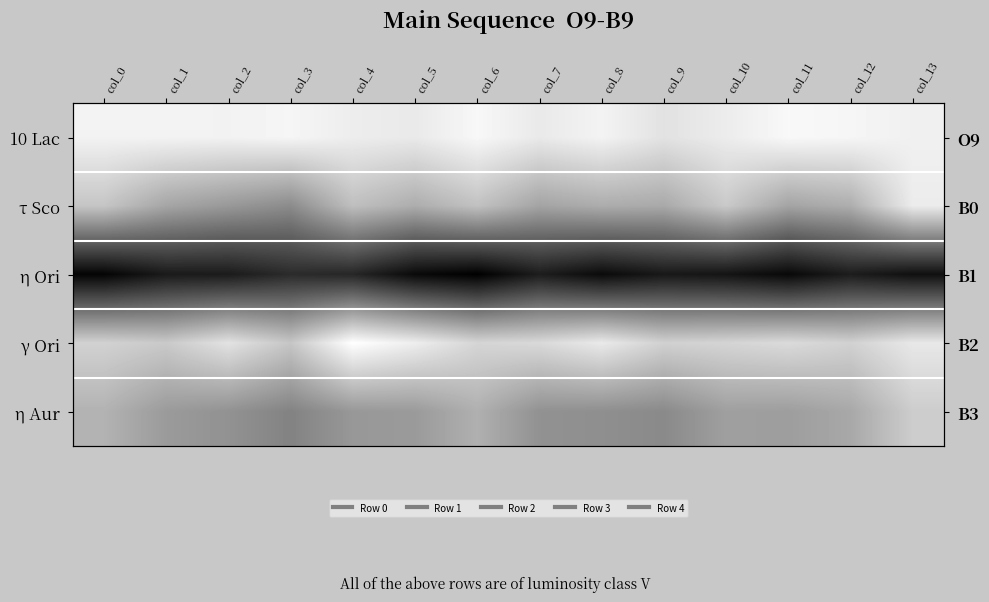

What is the difference between the maximum and minimum values in the γ Ori series?

0.2